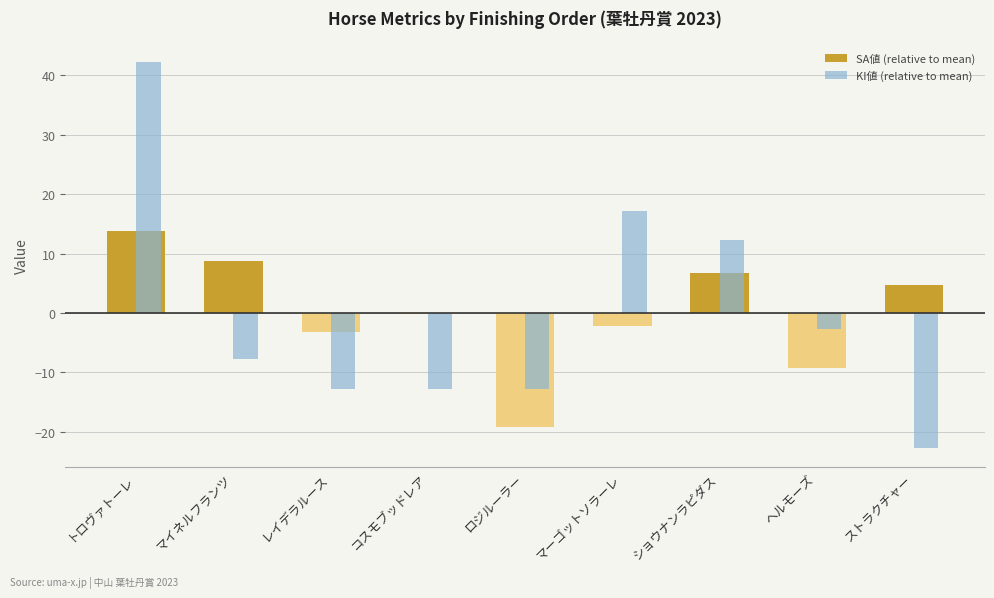

Rank the series by their maximum value, from highest to lowest.

KI値 (relative to mean), SA値 (relative to mean)